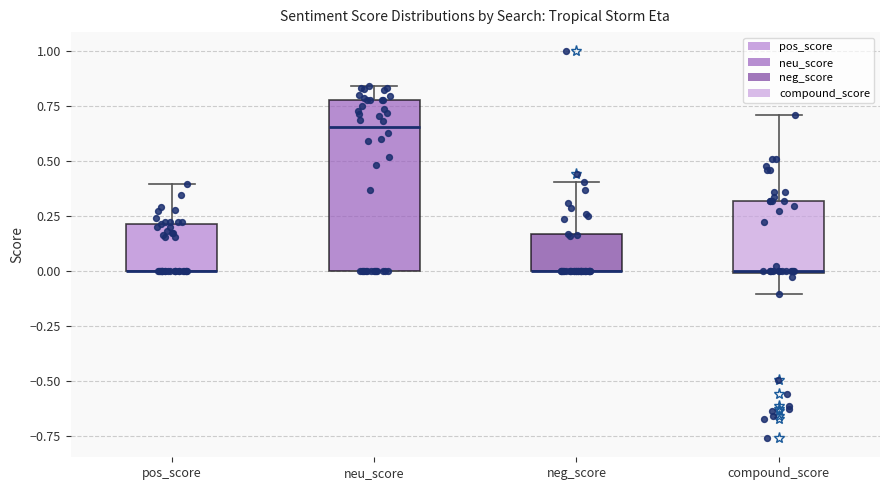

Reading left to right, read every box against the y-axis: the position of its median line, the range the box covers, and the ends of its whiskers. The values are not printed on the chart, so give them approximately, as read against the axis.

pos_score: median 0.00 (drawn on the box's lower edge), box 0.00 to 0.20, whiskers 0.00 to 0.40
neu_score: median 0.65, box 0.00 to 0.80, whiskers 0.00 to 0.85
neg_score: median 0.00 (drawn on the box's lower edge), box 0.00 to 0.15, whiskers 0.00 to 0.40
compound_score: median 0.00 (drawn on the box's lower edge), box 0.00 to 0.30, whiskers -0.10 to 0.70